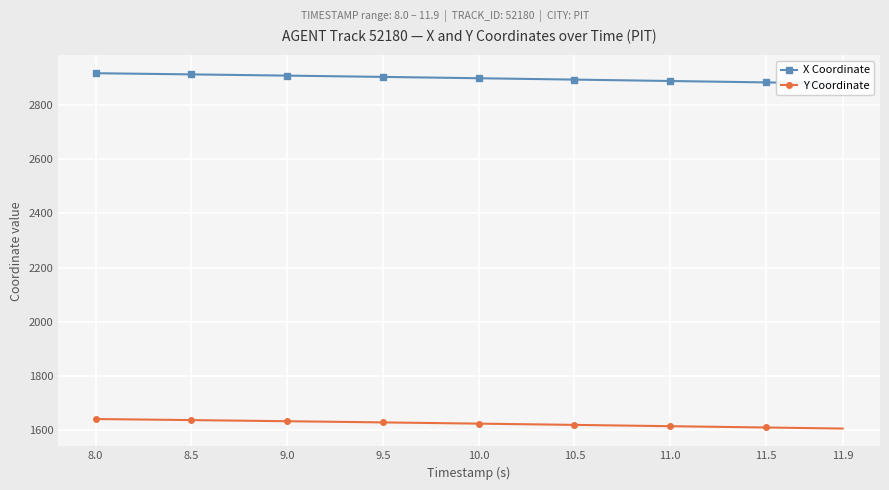

True or false: X Coordinate and Y Coordinate cross at least once.

False